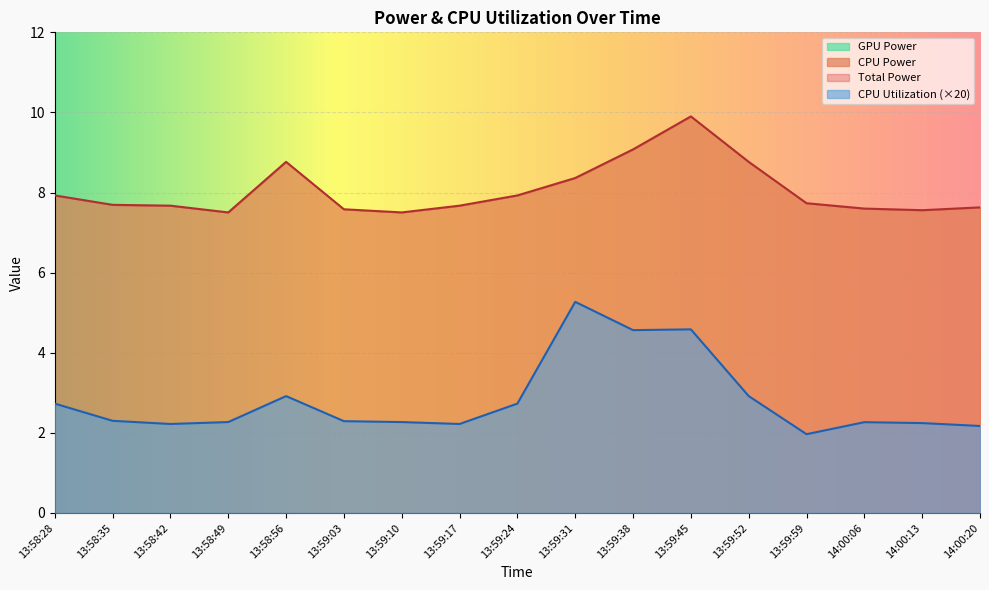

The CPU Utilization (×20) series shows 5.3 at 13:59:31. True or false?

True